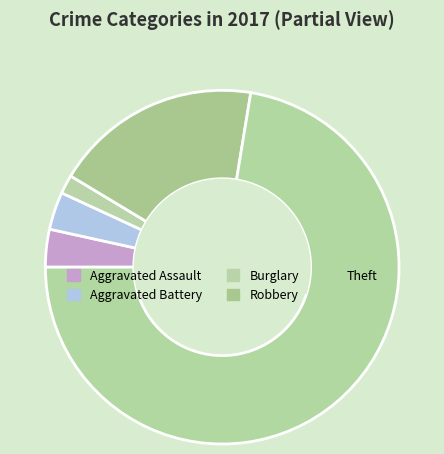

Count the number of slices in the pie.

5